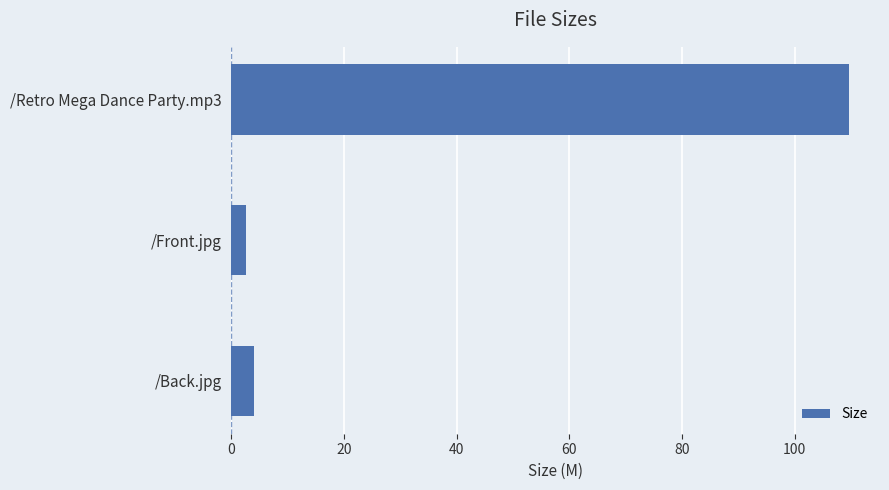

Which category has the highest value across all series?

/Retro Mega Dance Party.mp3